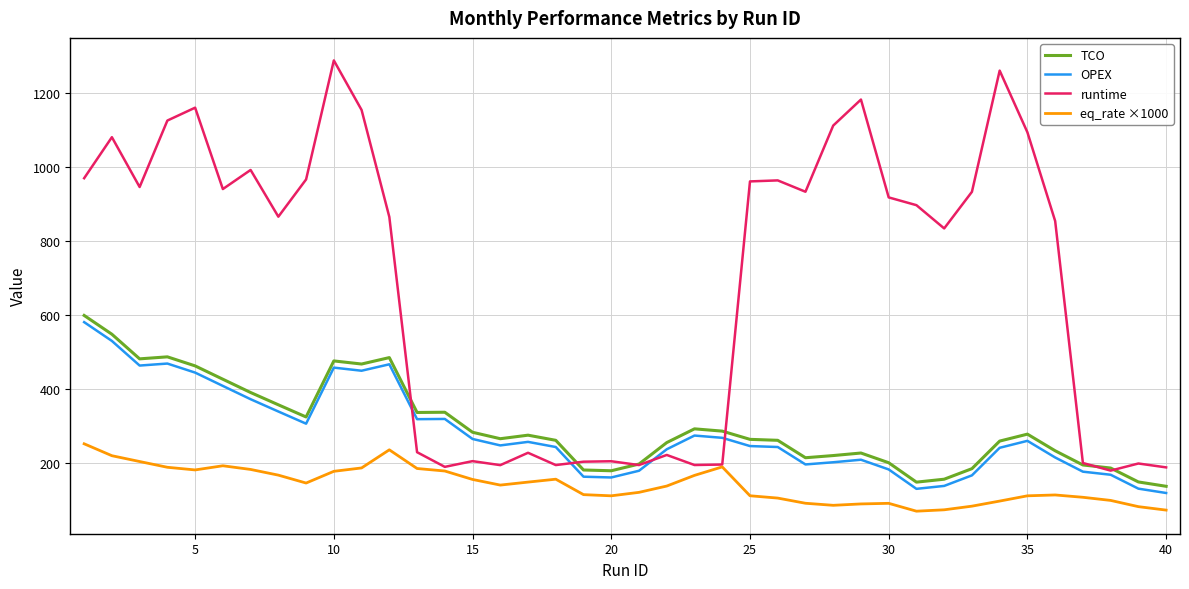

What is the lowest value of the OPEX series?

117.8